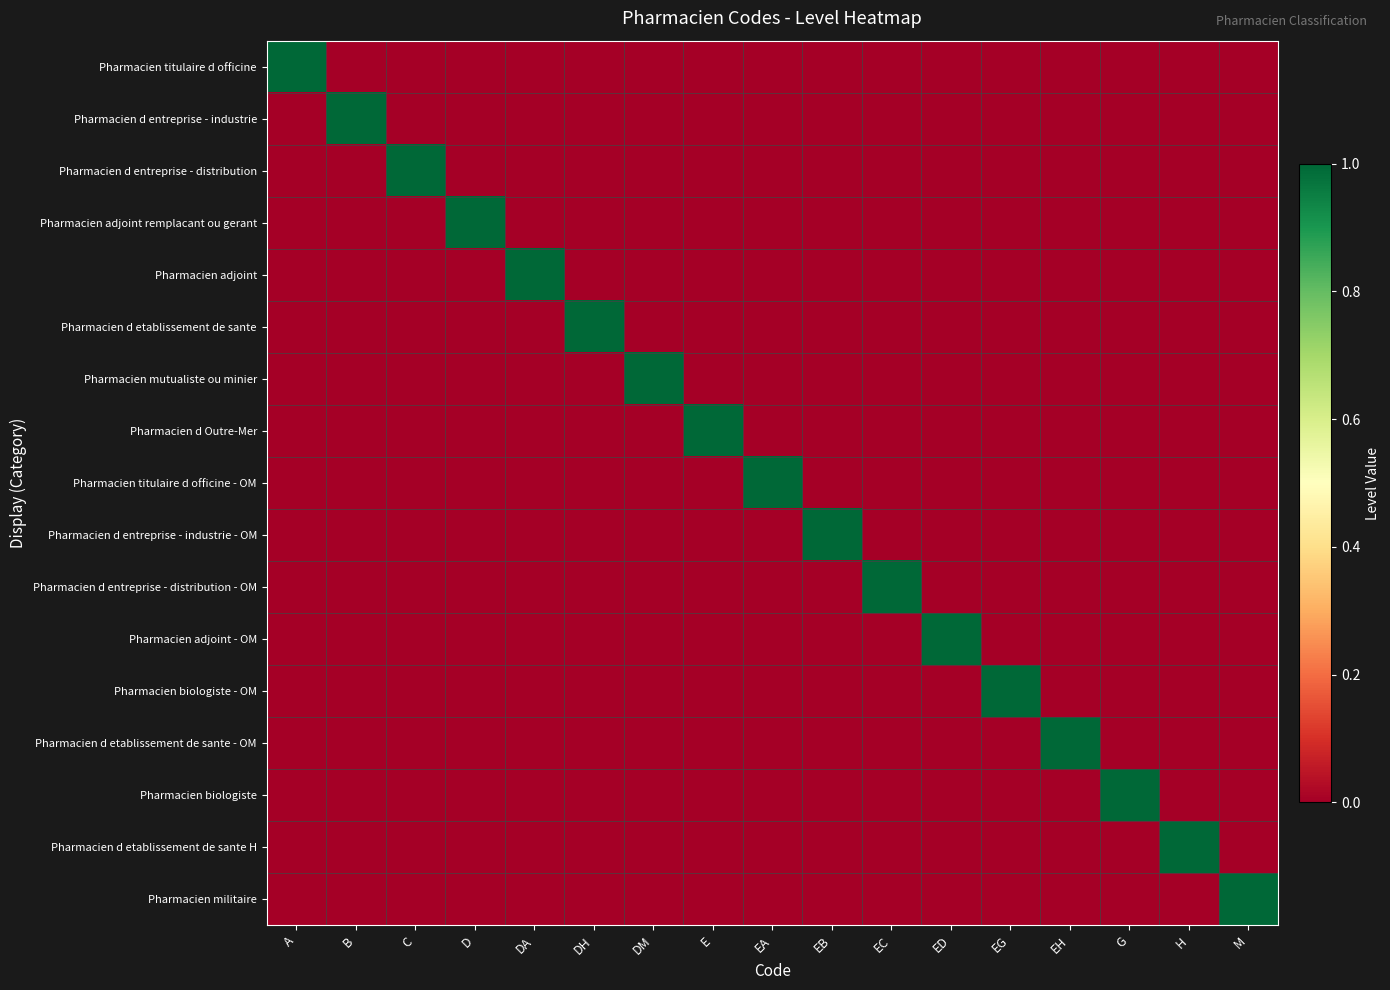

At which category is the sum across all series the highest?

A